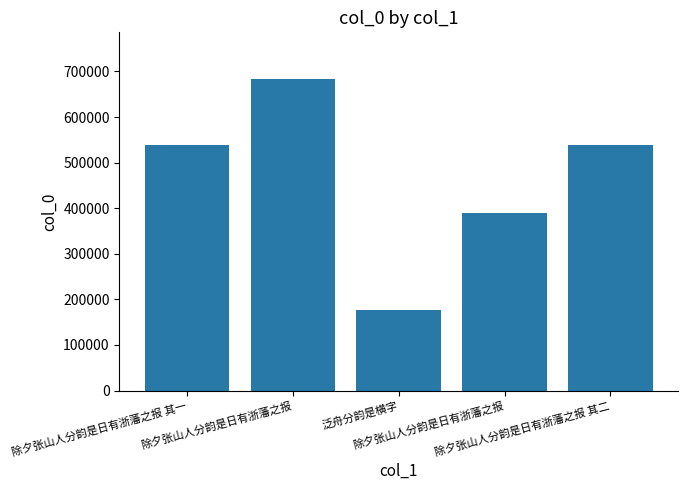

What is the difference between the maximum and minimum values?

506997